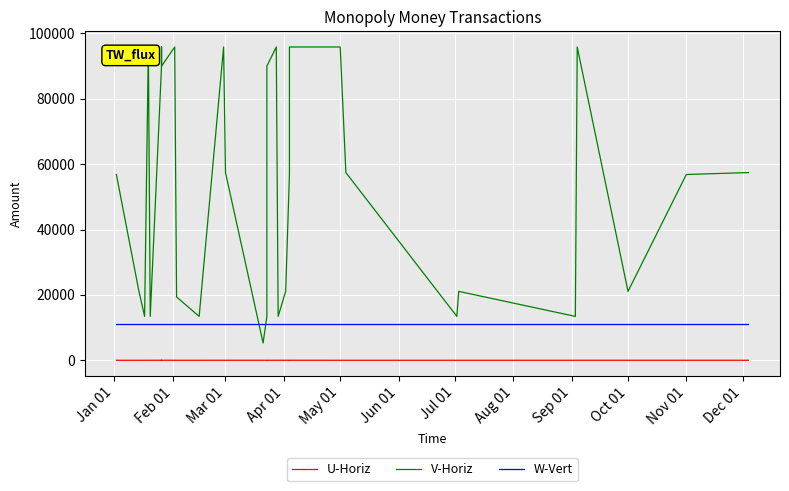

How many categories are shown in the chart?

40